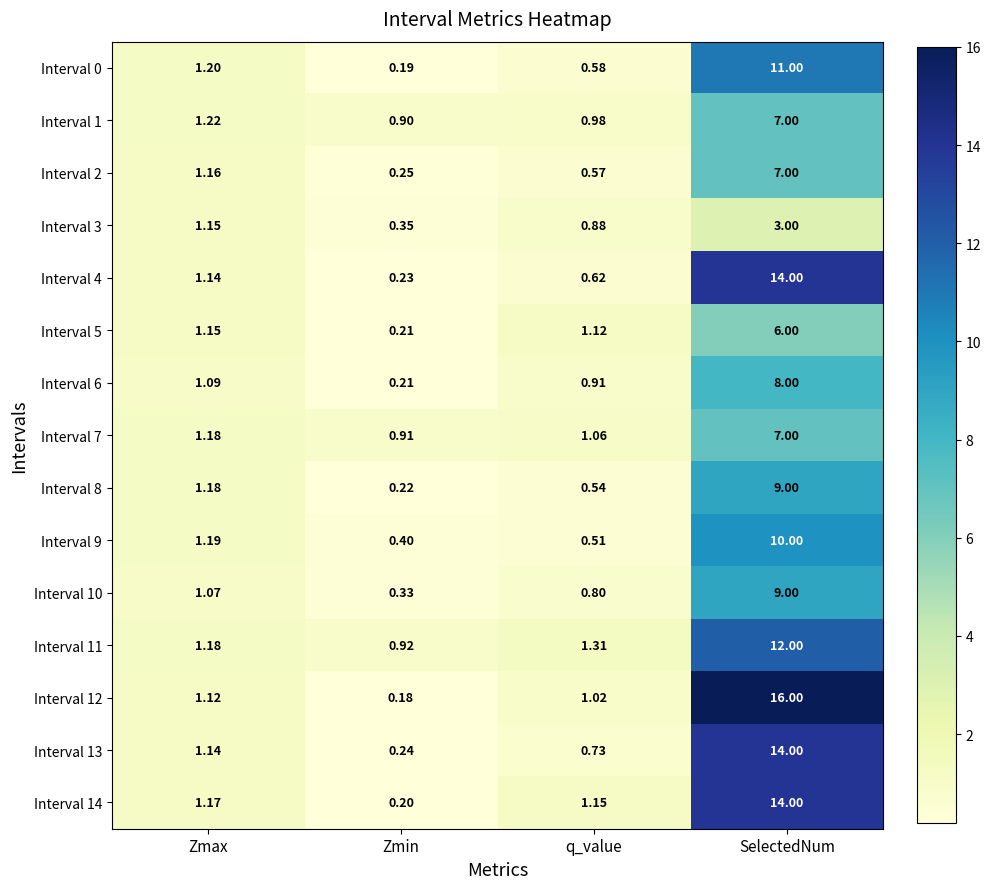

Where does the Interval 7 series first go above 1?

Zmax